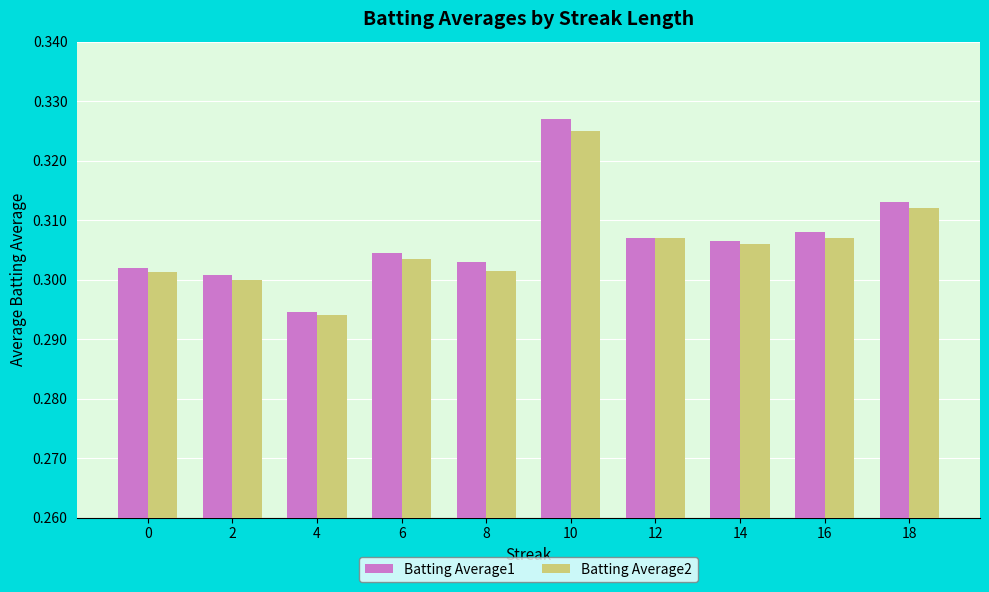

Between 4 and 10, which series saw the biggest shift?

Batting Average1